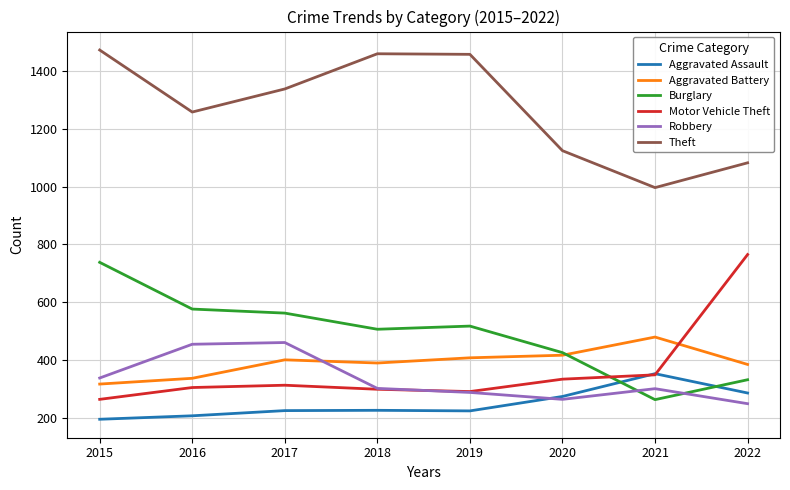

How many series are shown in this chart?

6